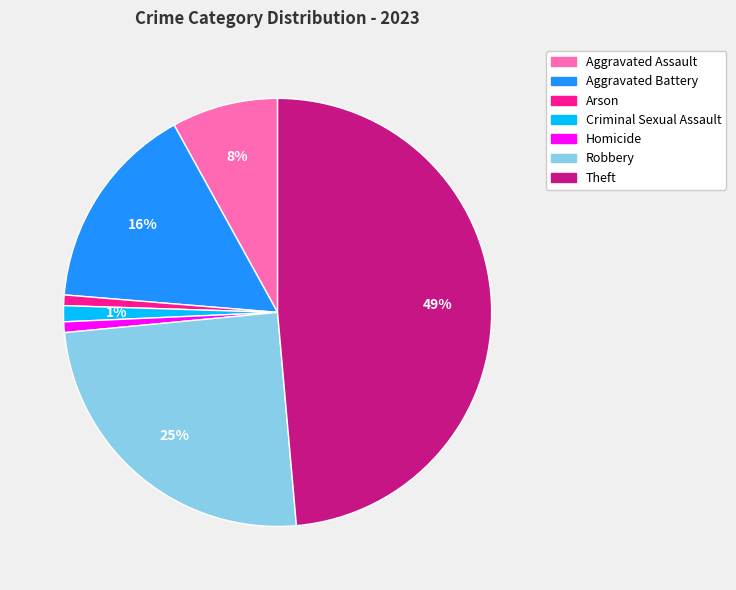

Is the sum of Aggravated Battery and Theft greater than half?

Yes